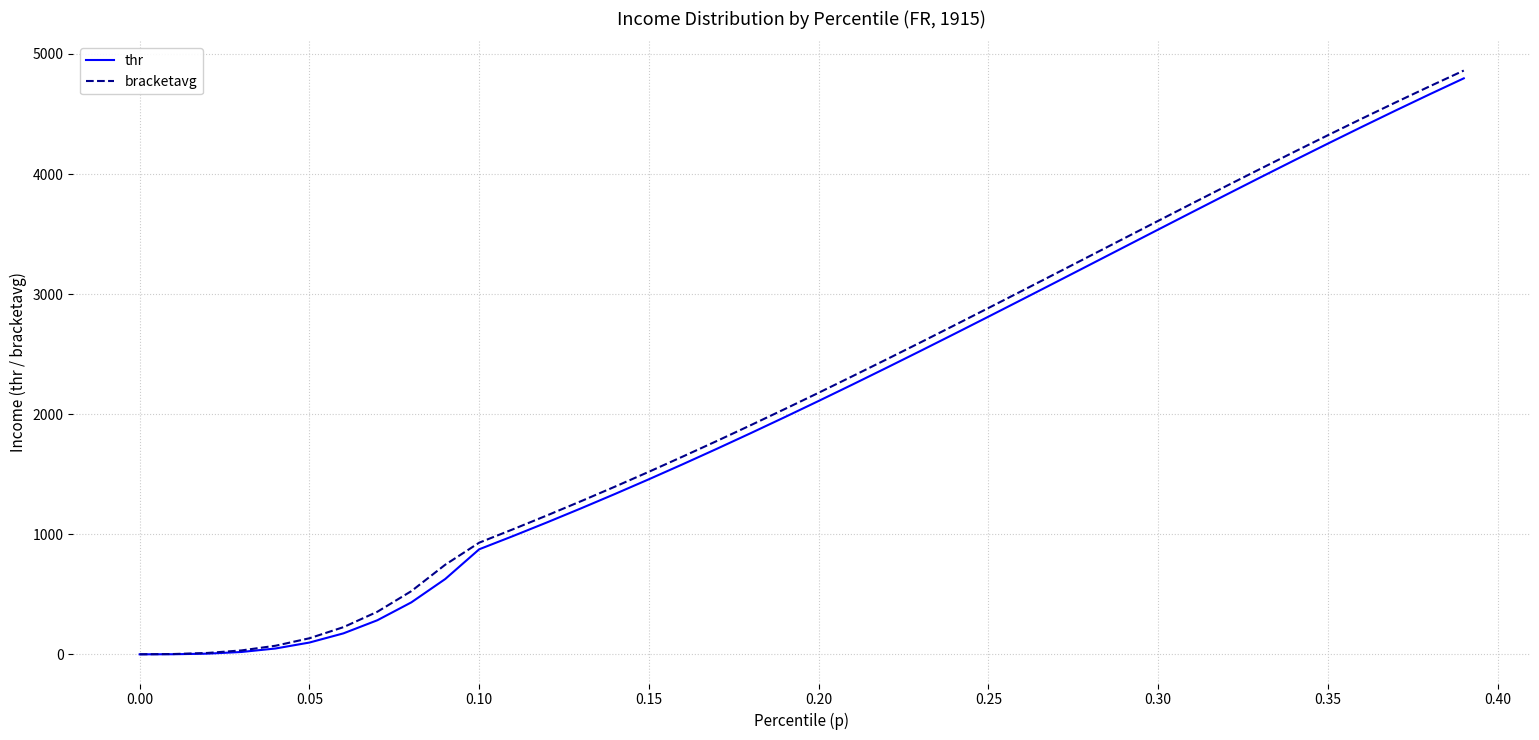

Which series has the largest range (max minus min)?

bracketavg